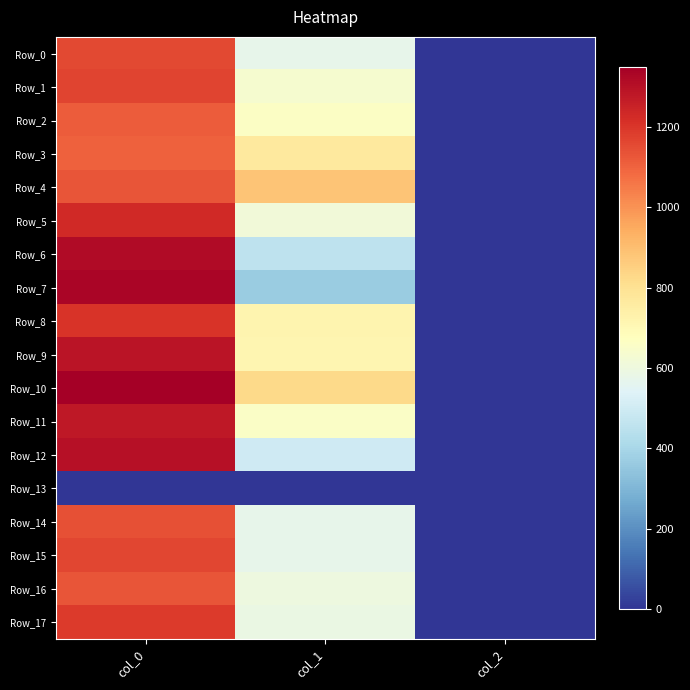

At how many categories does at least one series exceed 352?

2